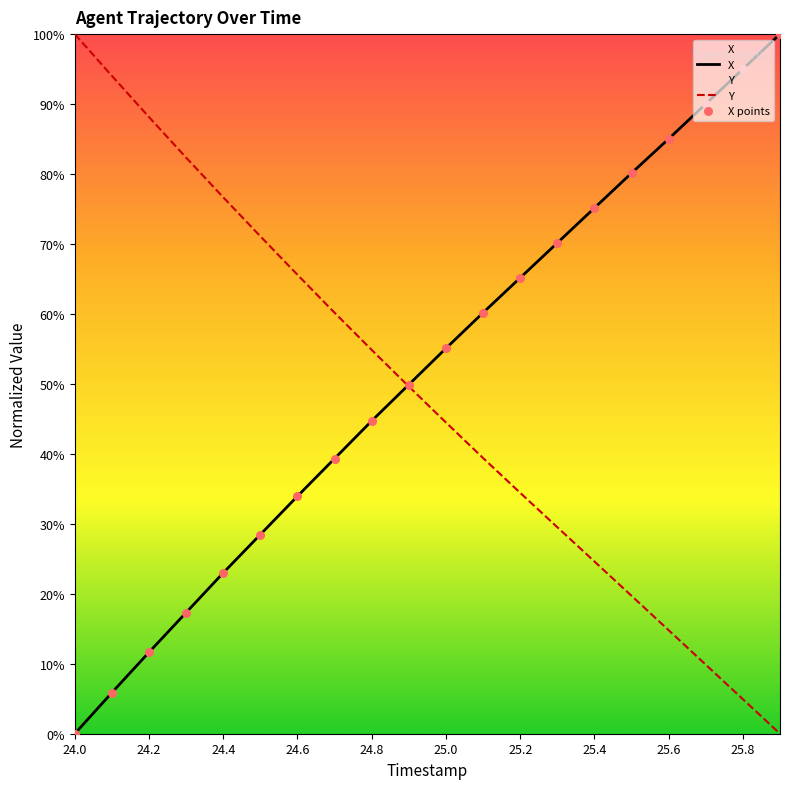

Which series has the widest spread of Y values?

X